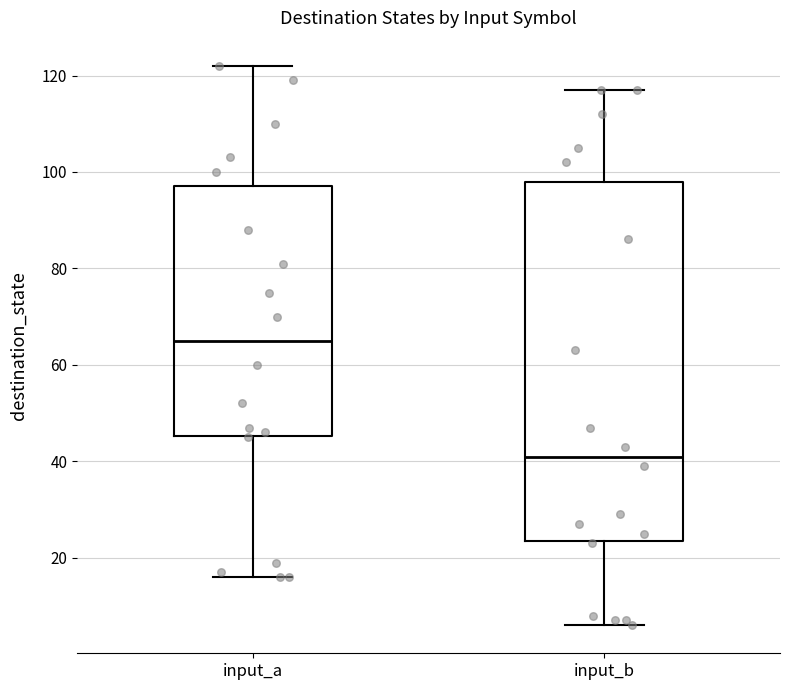

Reading left to right, read every box against the y-axis: the position of its median line, the range the box covers, and the ends of its whiskers. The values are not printed on the chart, so give them approximately, as read against the axis.

input_a: median 66, box 46 to 98, whiskers 16 to 122
input_b: median 42, box 24 to 98, whiskers 6 to 118